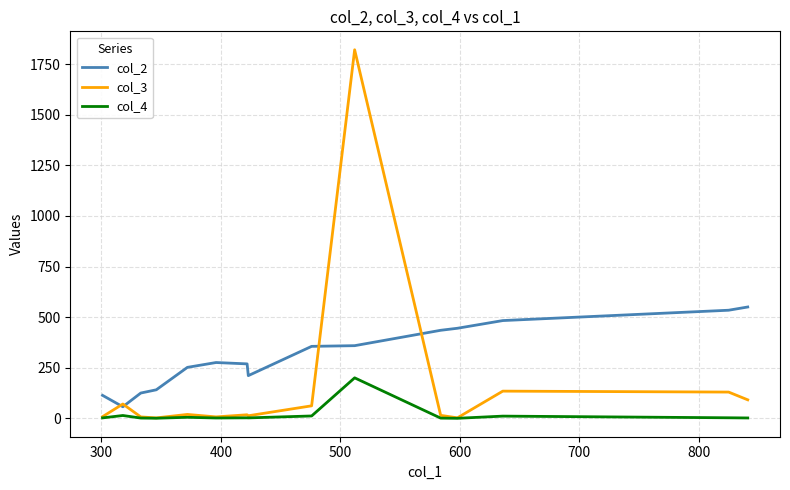

Rank the series by their average value, from highest to lowest.

col_2, col_3, col_4